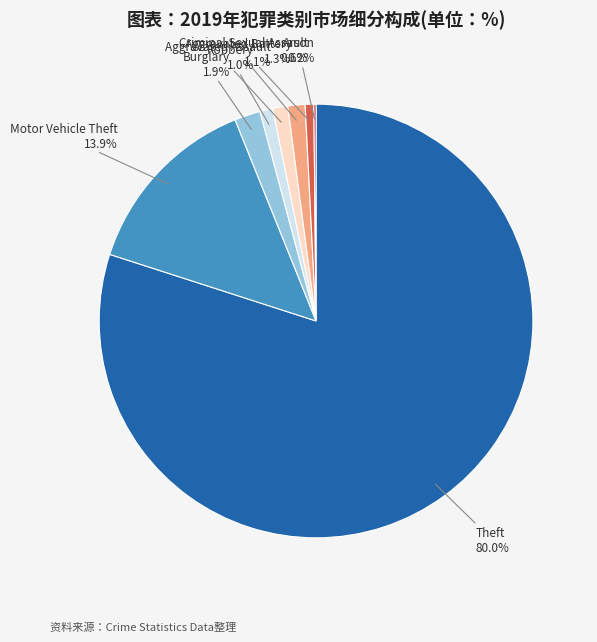

Is there a majority slice in this chart?

Yes